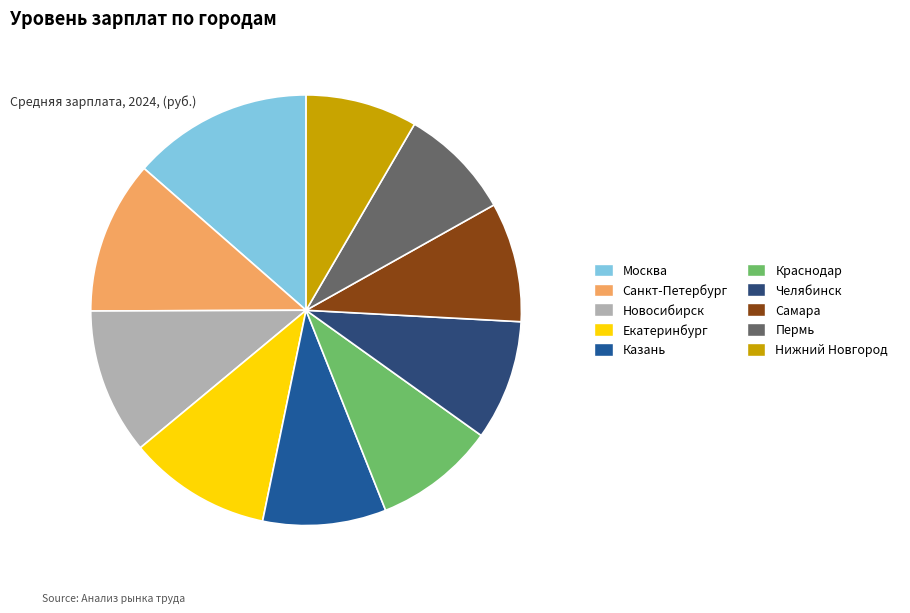

Does Новосибирск account for over 50% of the chart?

No